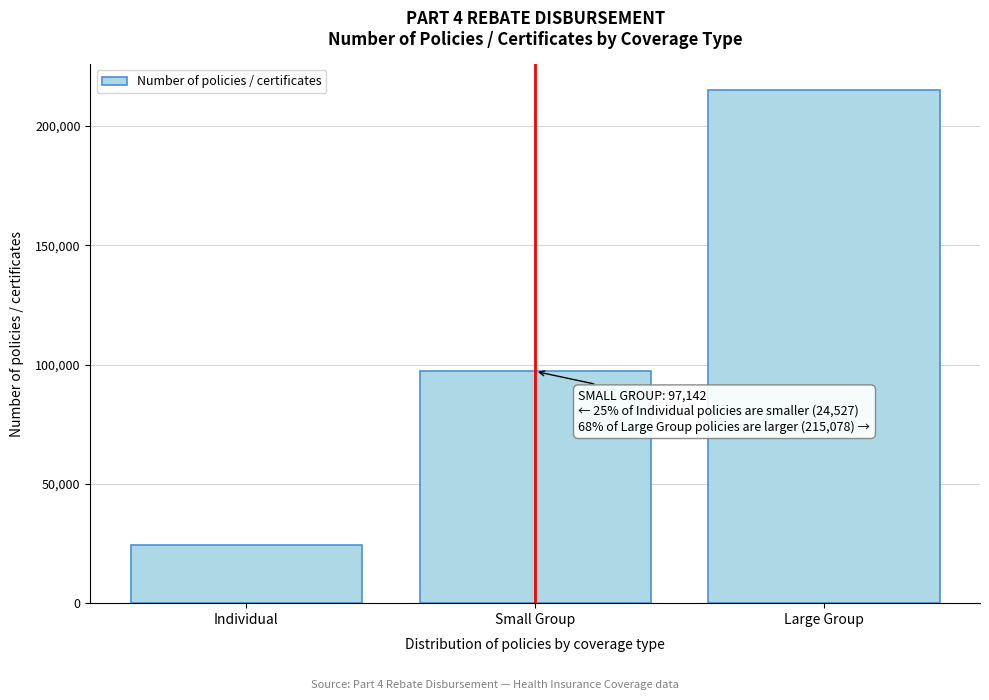

Reading left to right, what are all the values shown in this chart?

Individual=24527	Small Group=97142	Large Group=215078